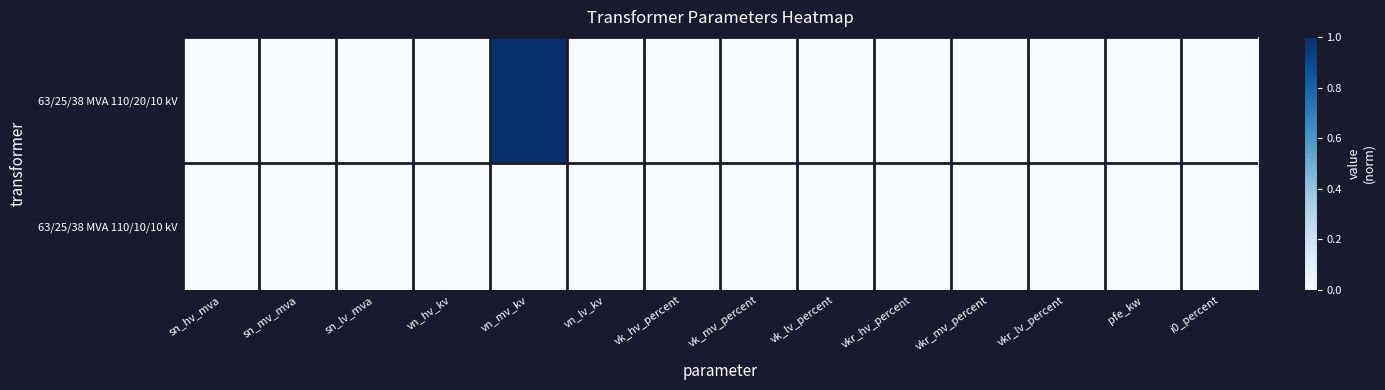

Rank the series by their maximum value, from highest to lowest.

63/25/38 MVA 110/20/10 kV, 63/25/38 MVA 110/10/10 kV